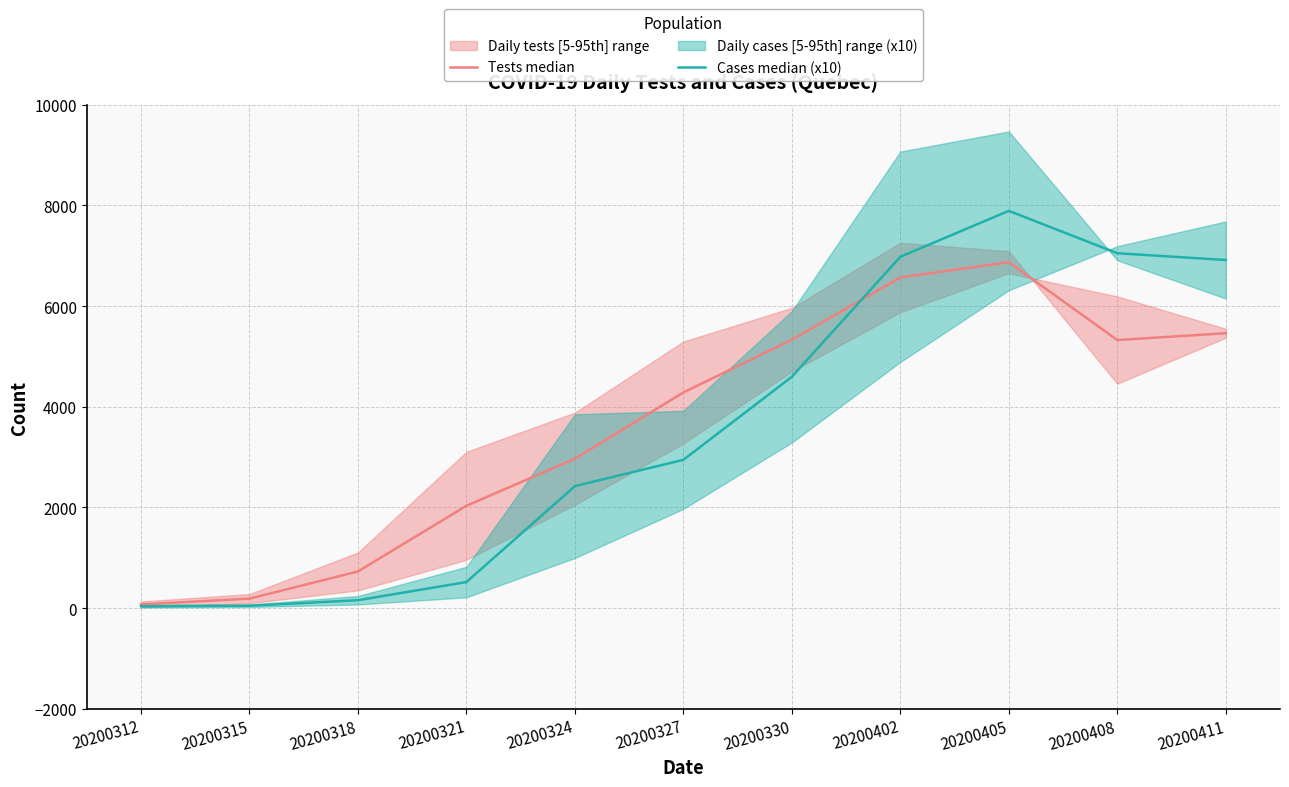

True or false: Tests median has more than 0 interior local peaks.

True